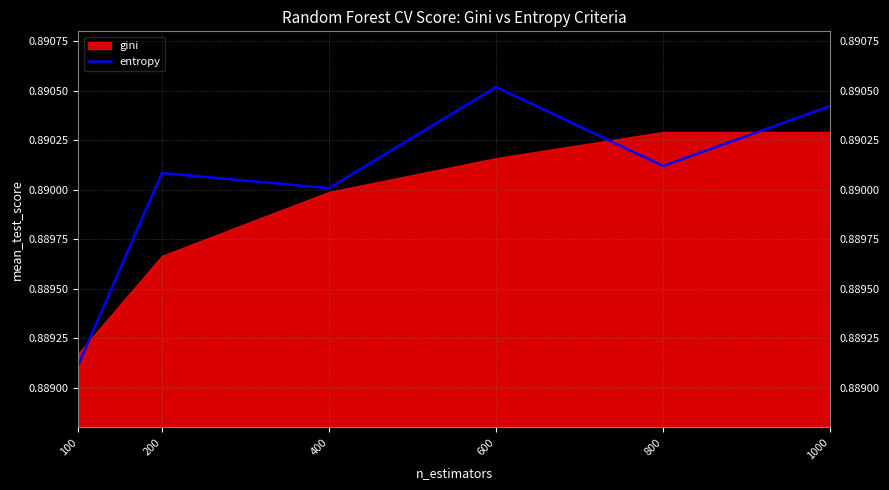

List the labels in order of value, largest first.

600, 1000, 800, 200, 400, 100